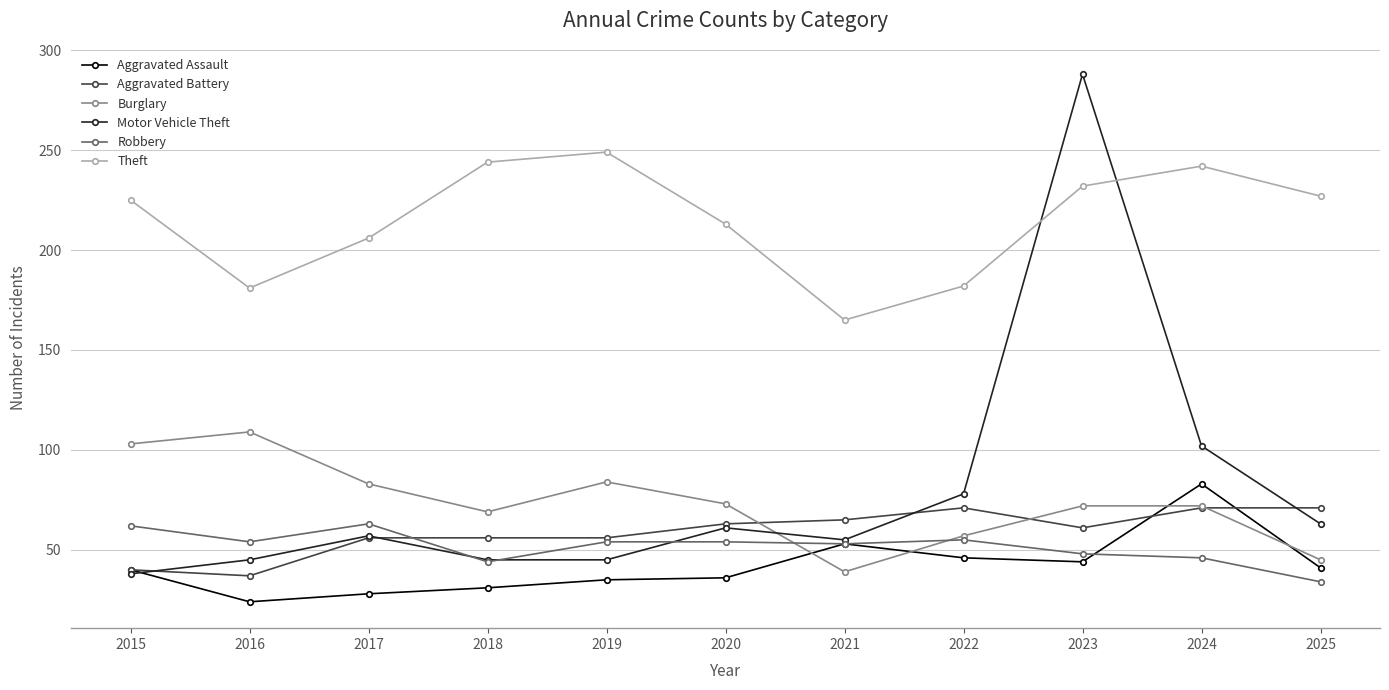

True or false: Theft has more than 2 points higher than both neighbors.

False